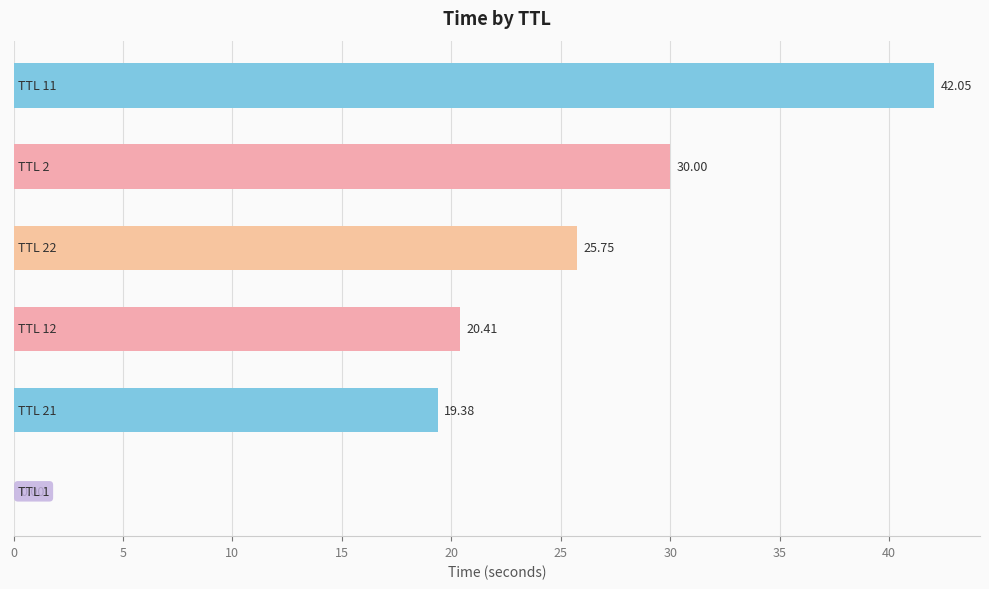

What is the sum of all values?

137.6